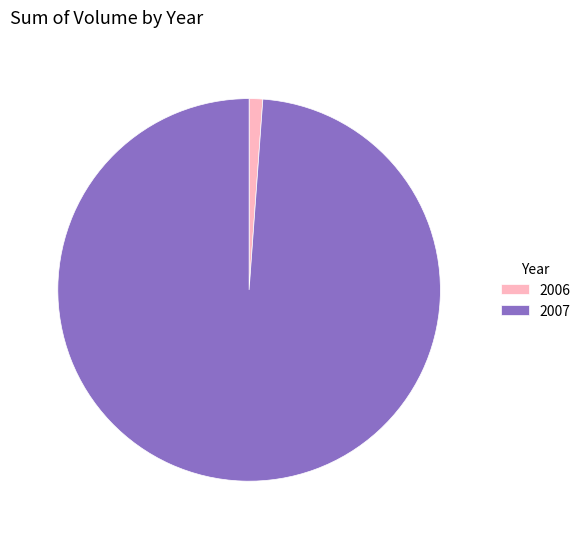

Count the number of slices in the pie.

2